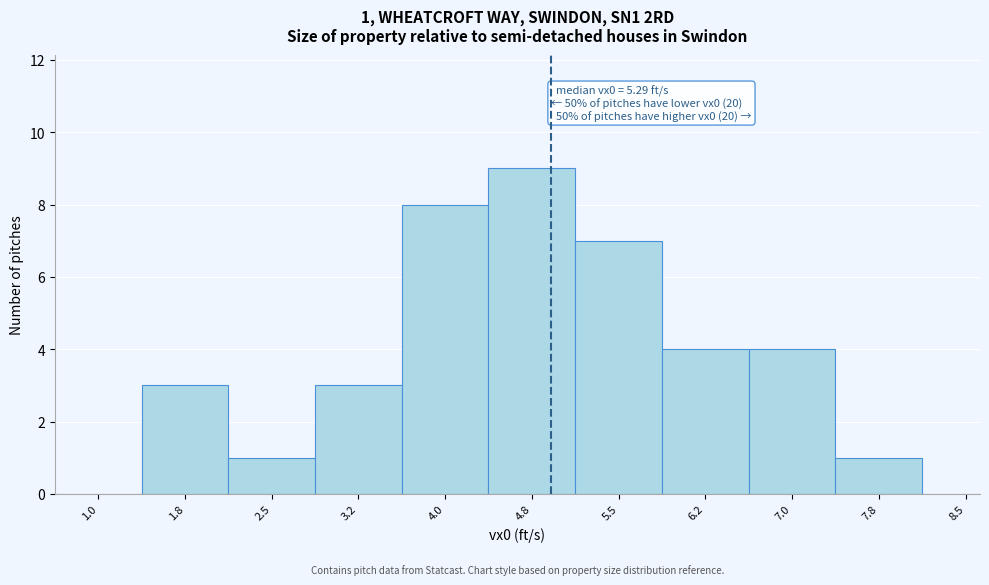

Reading left to right, transcribe all the data shown in this chart.

1.0=0	1.8=3	2.5=1	3.2=3	4.0=8	4.8=9	5.5=7	6.2=4	7.0=4	7.8=1	8.5=0